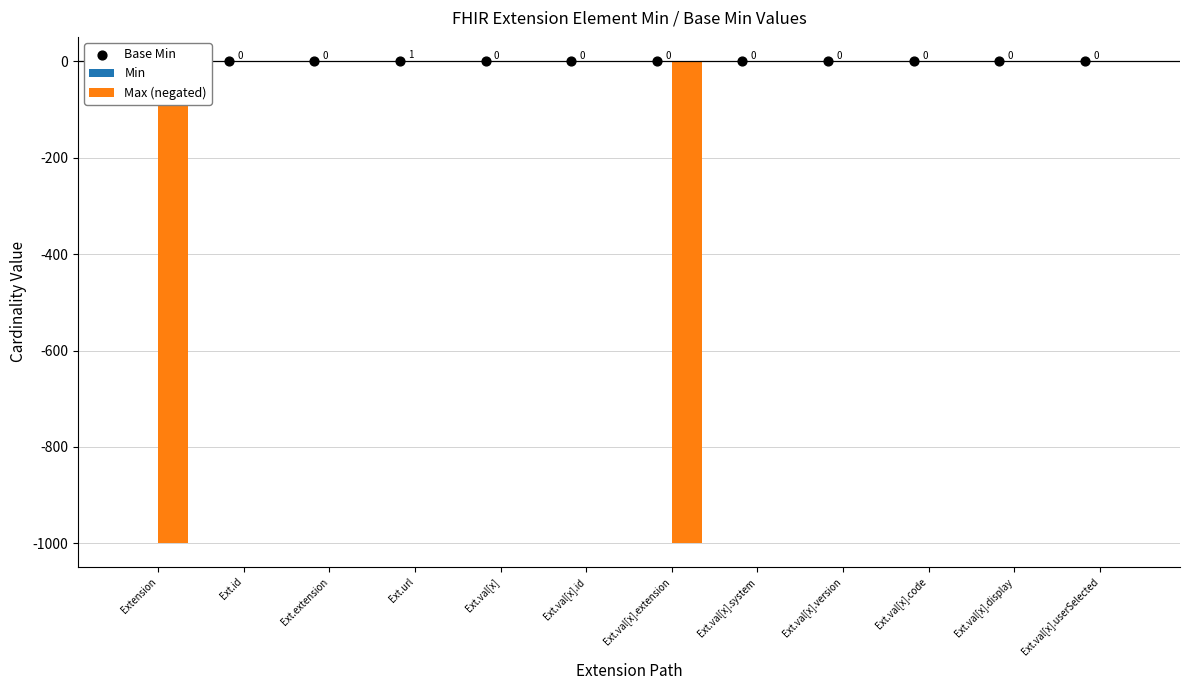

Which series has the widest spread of Y values?

Max (negated)